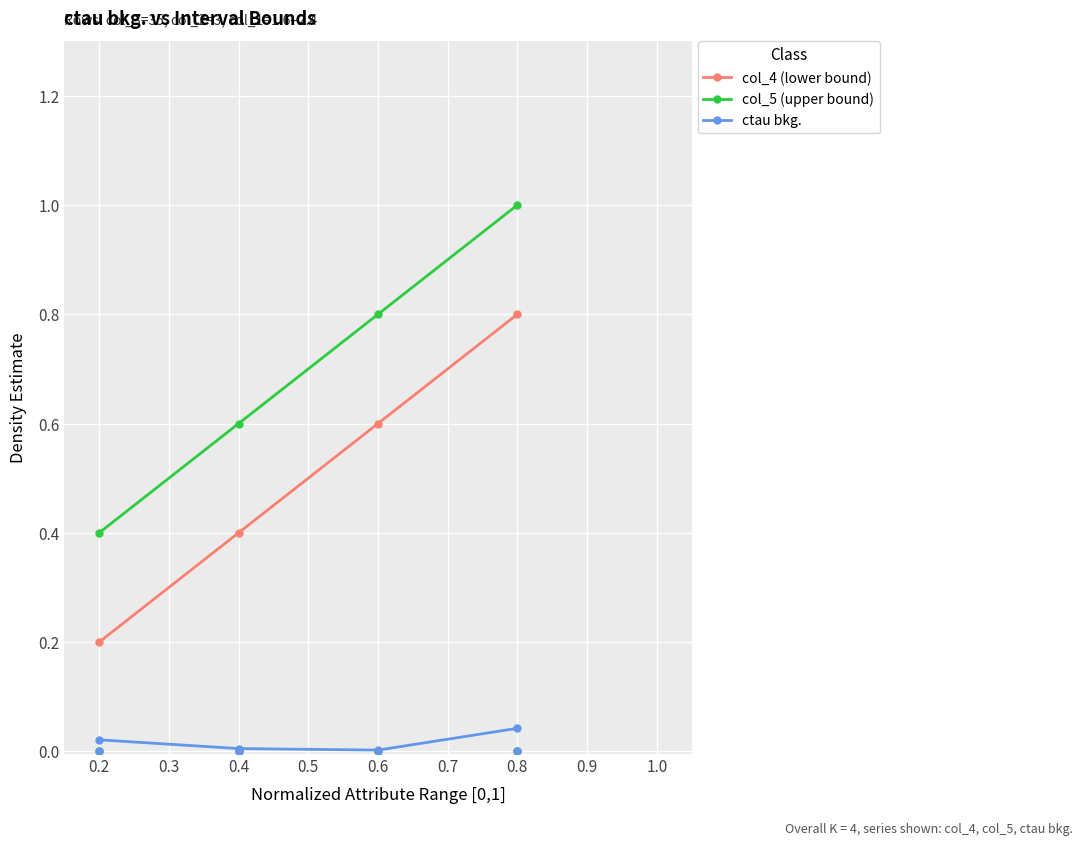

Is the value of col_4 (lower bound) at 0.2 greater than the value of col_5 (upper bound) at 0.2?

No